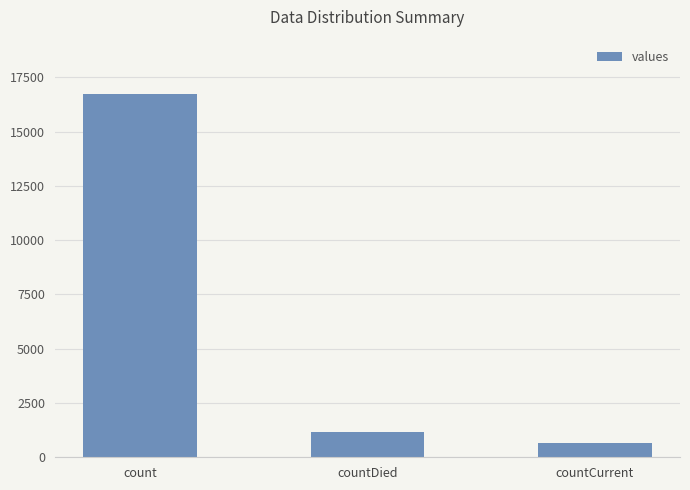

How many bars are there in total?

3